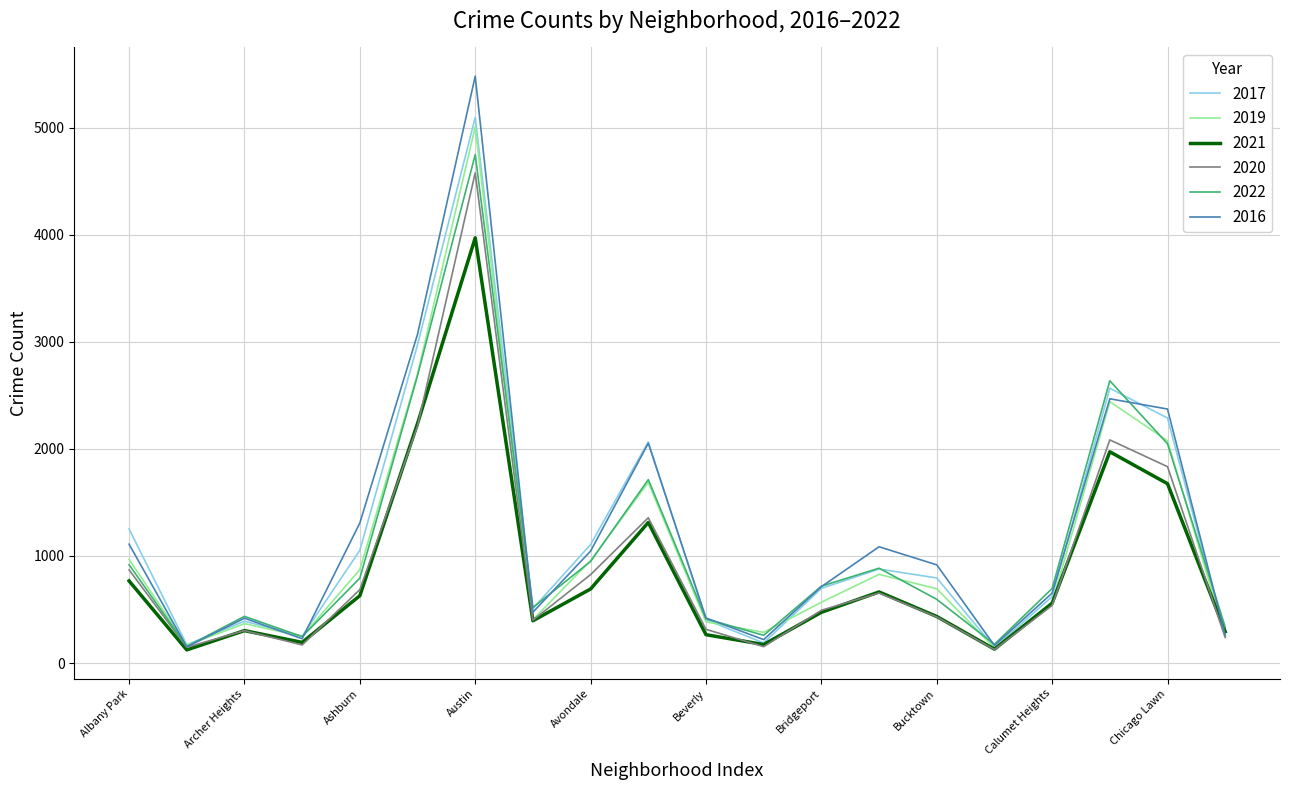

What is the minimum value shown in the chart?

123